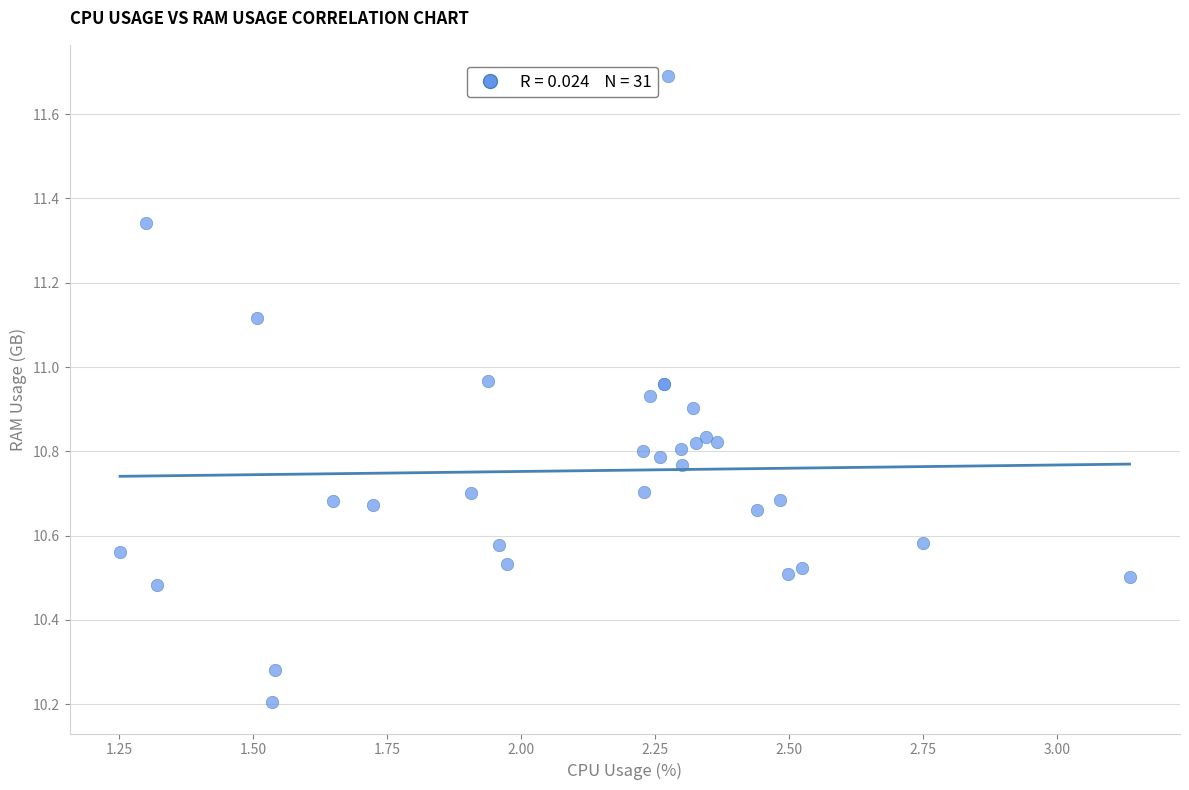

What Y value in the scatter plot is closest to 10?

10.2